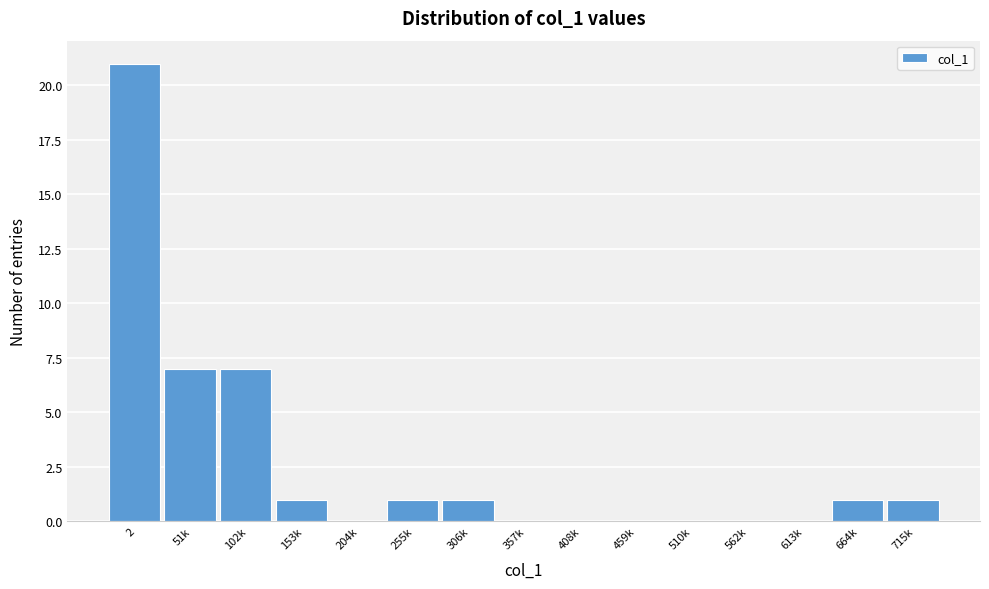

Reading left to right, what are all the values shown in this chart?

2=21	51k=7	102k=7	153k=1	204k=0	255k=1	306k=1	357k=0	408k=0	459k=0	510k=0	562k=0	613k=0	664k=1	715k=1